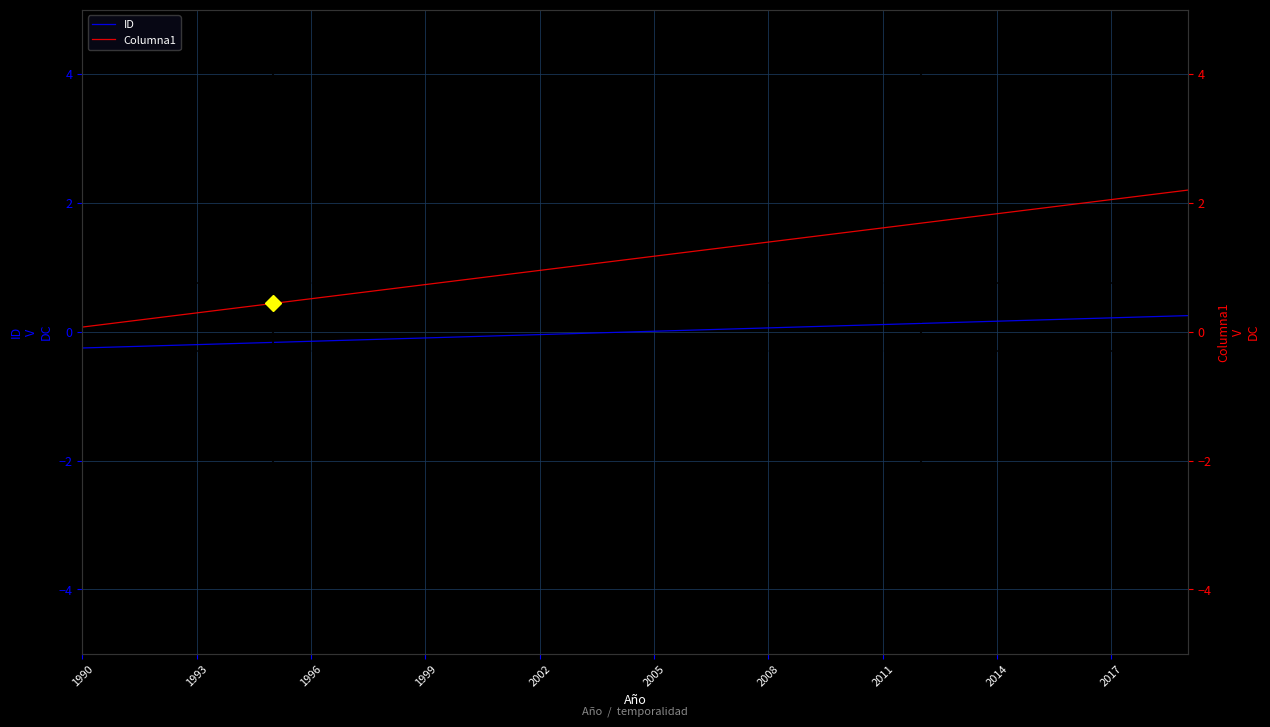

What is the greatest value displayed?

2.2